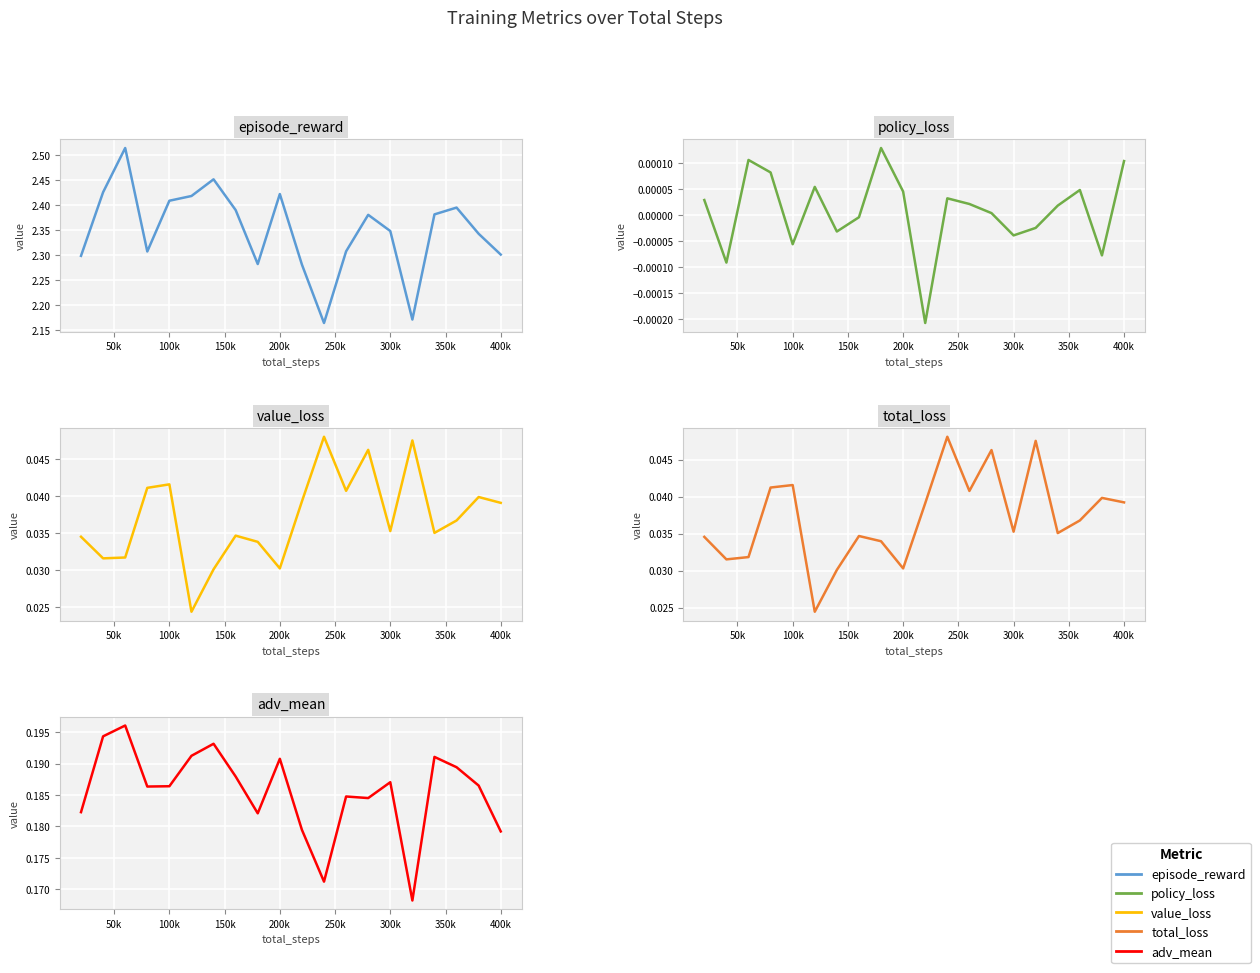

What is the value of the adv_mean point at the 18th from the left?

0.2